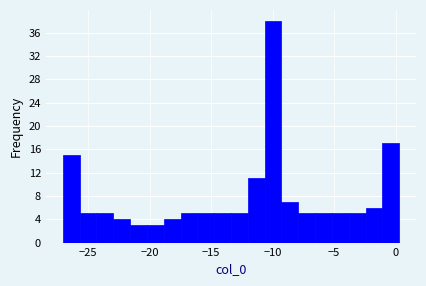

Read against the x-axis, roughly where is the centre of the tallest bar?

-10.0